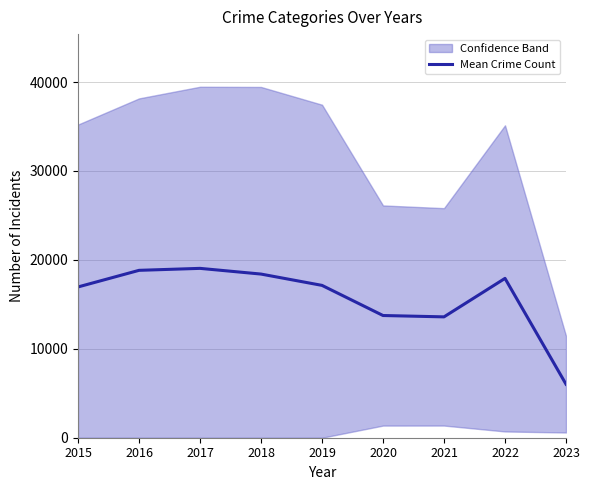

Rank the categories by value from highest to lowest.

2017, 2016, 2018, 2022, 2019, 2015, 2020, 2021, 2023